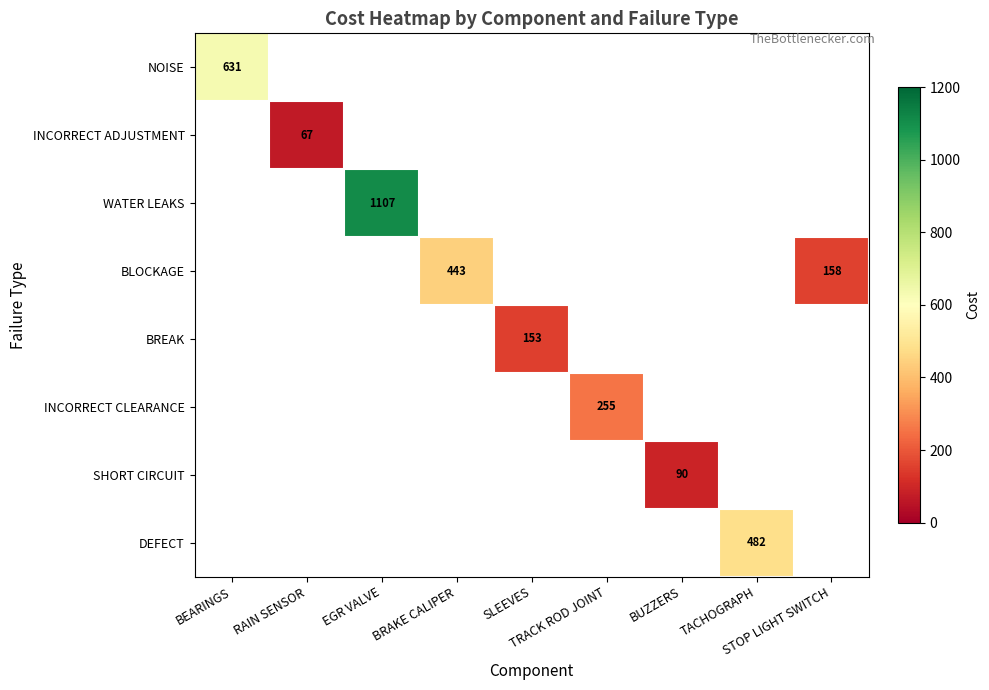

What value does the BLOCKAGE series have at STOP LIGHT SWITCH?

157.9